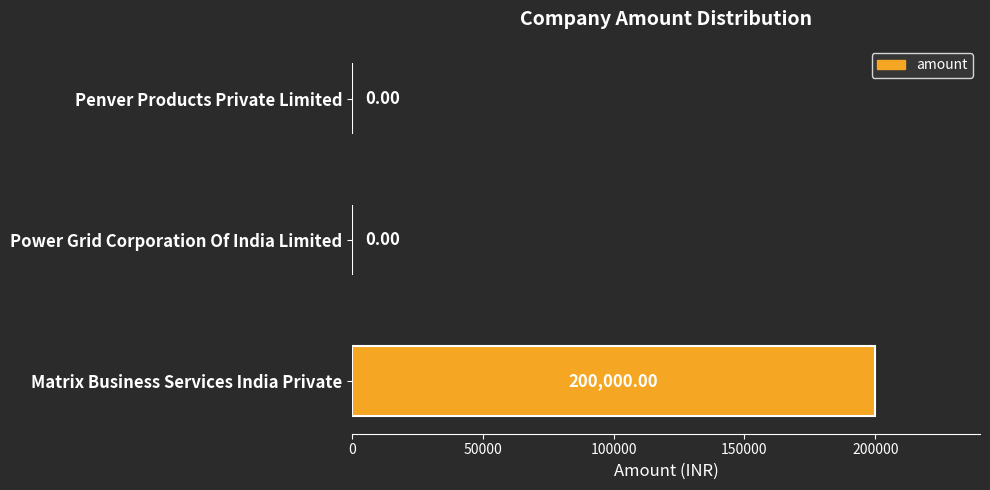

How many categories are shown in the chart?

3